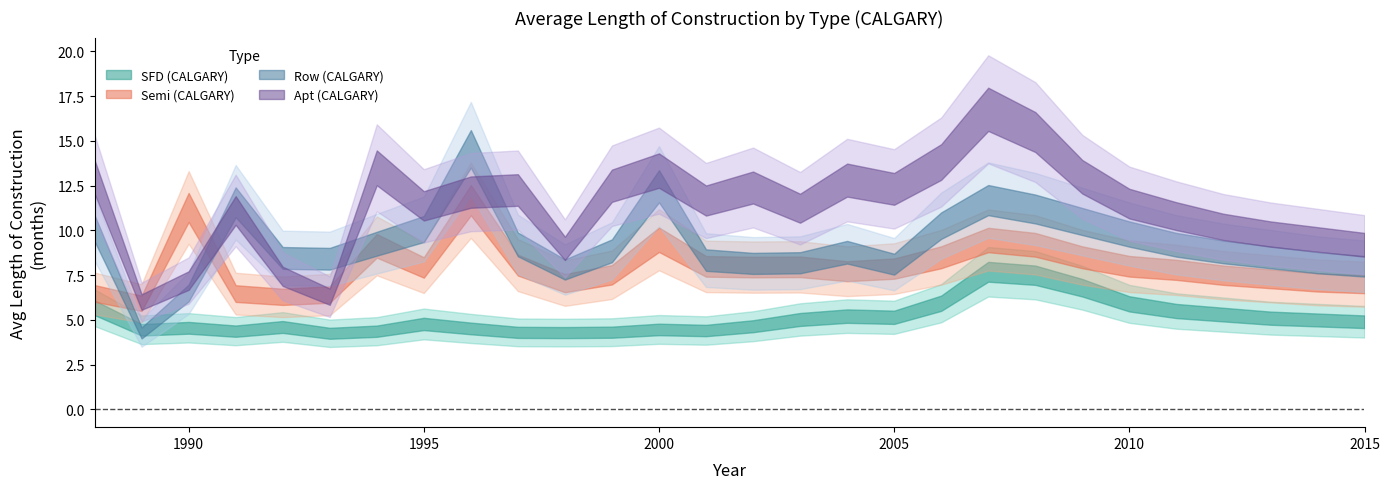

Read the Semi (CALGARY) value at 2012.

7.5